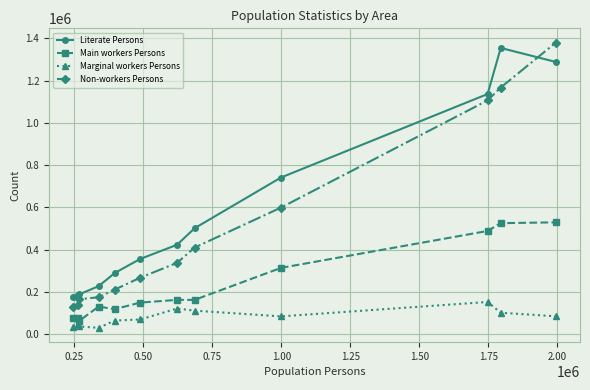

At how many categories does at least one series exceed 924258?

3